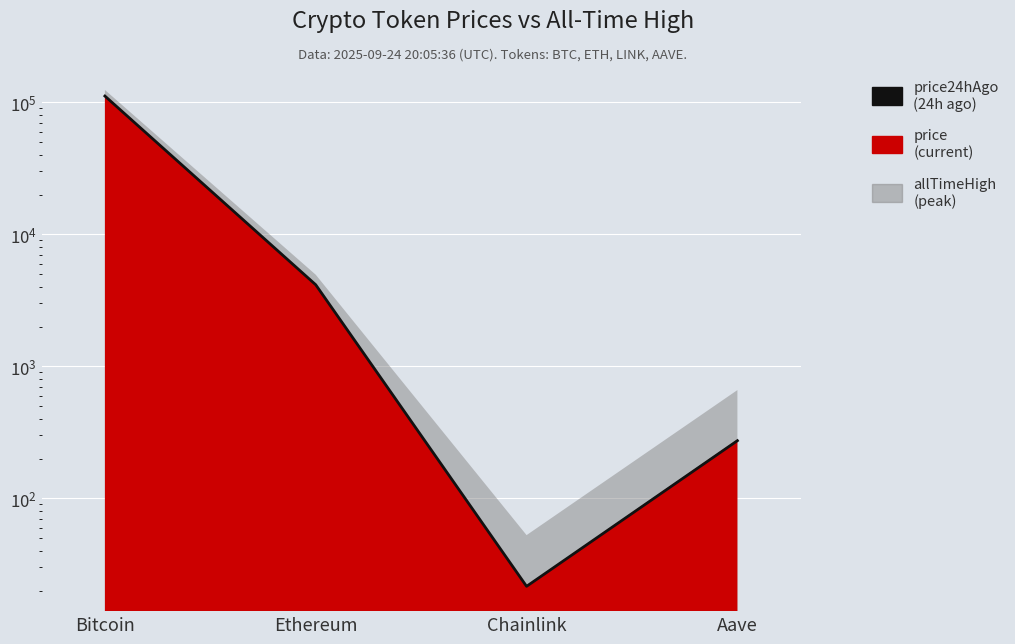

Which label corresponds to the smallest value in the chart?

Chainlink